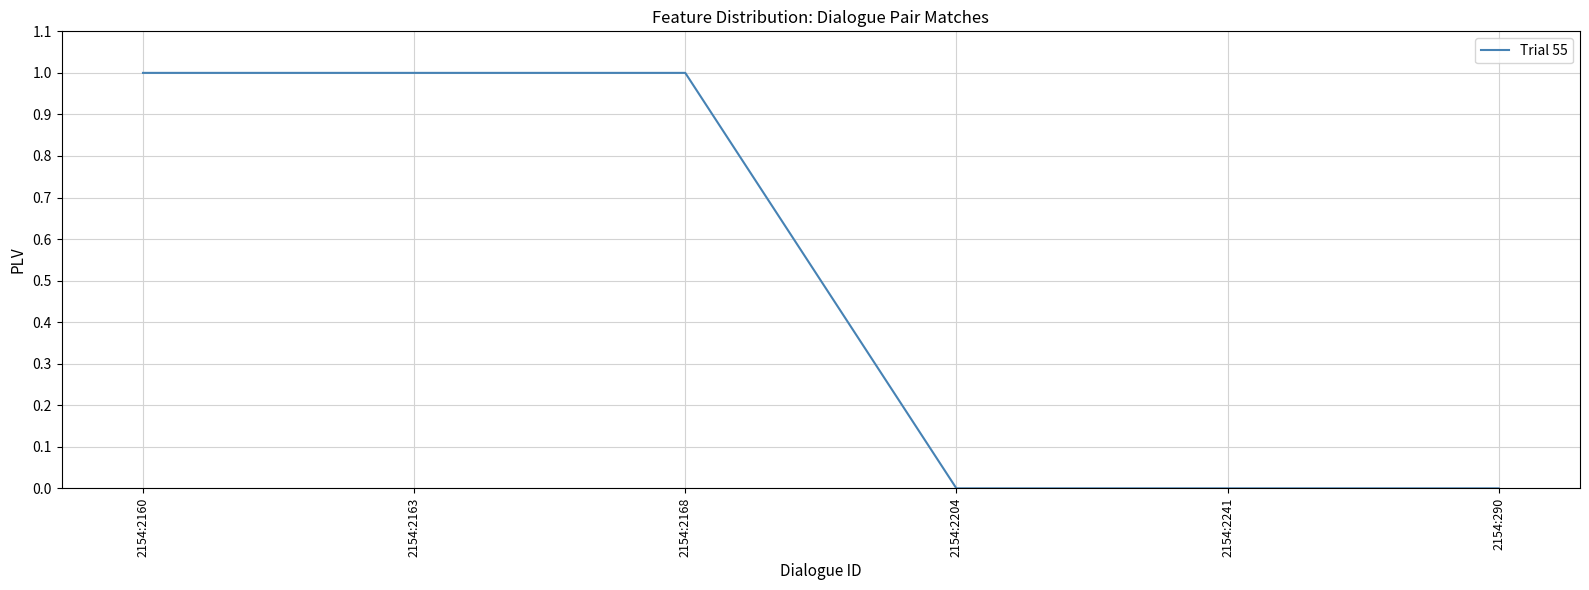

The value at 2154:2168 is 1. True or false?

True